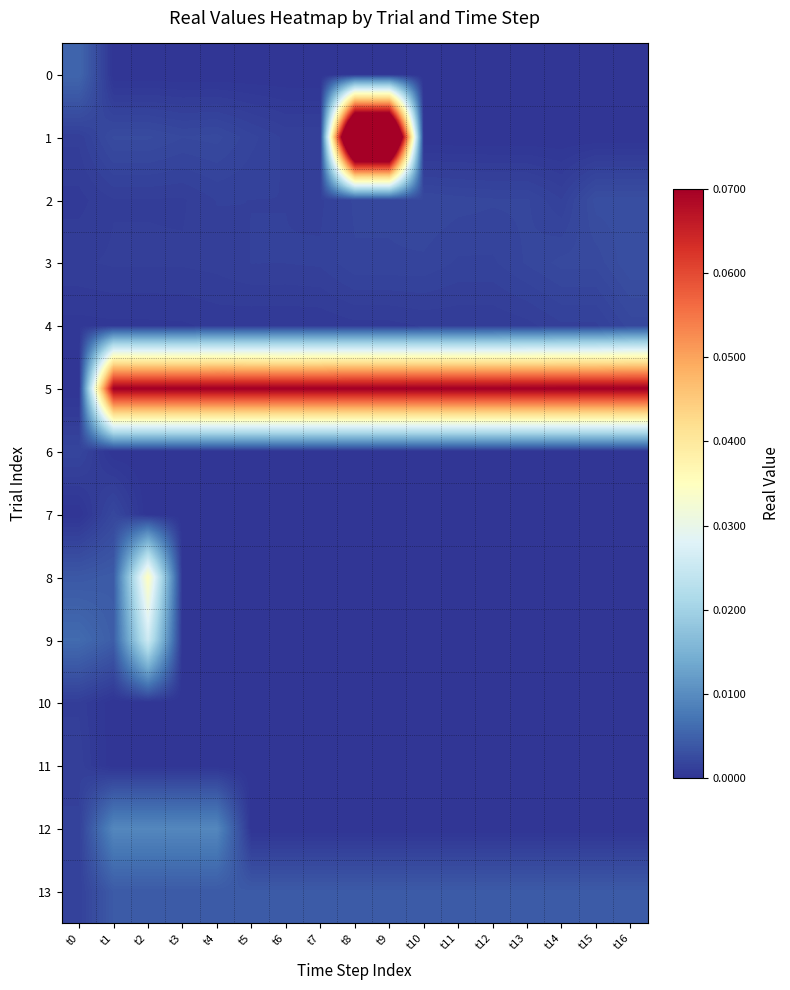

Between t1 and t12, which series saw the biggest shift?

12